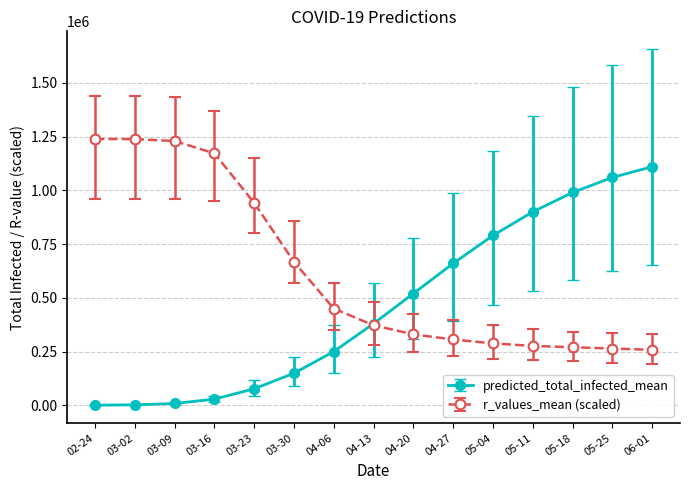

Does the chart display data point markers on the line(s)?

Yes